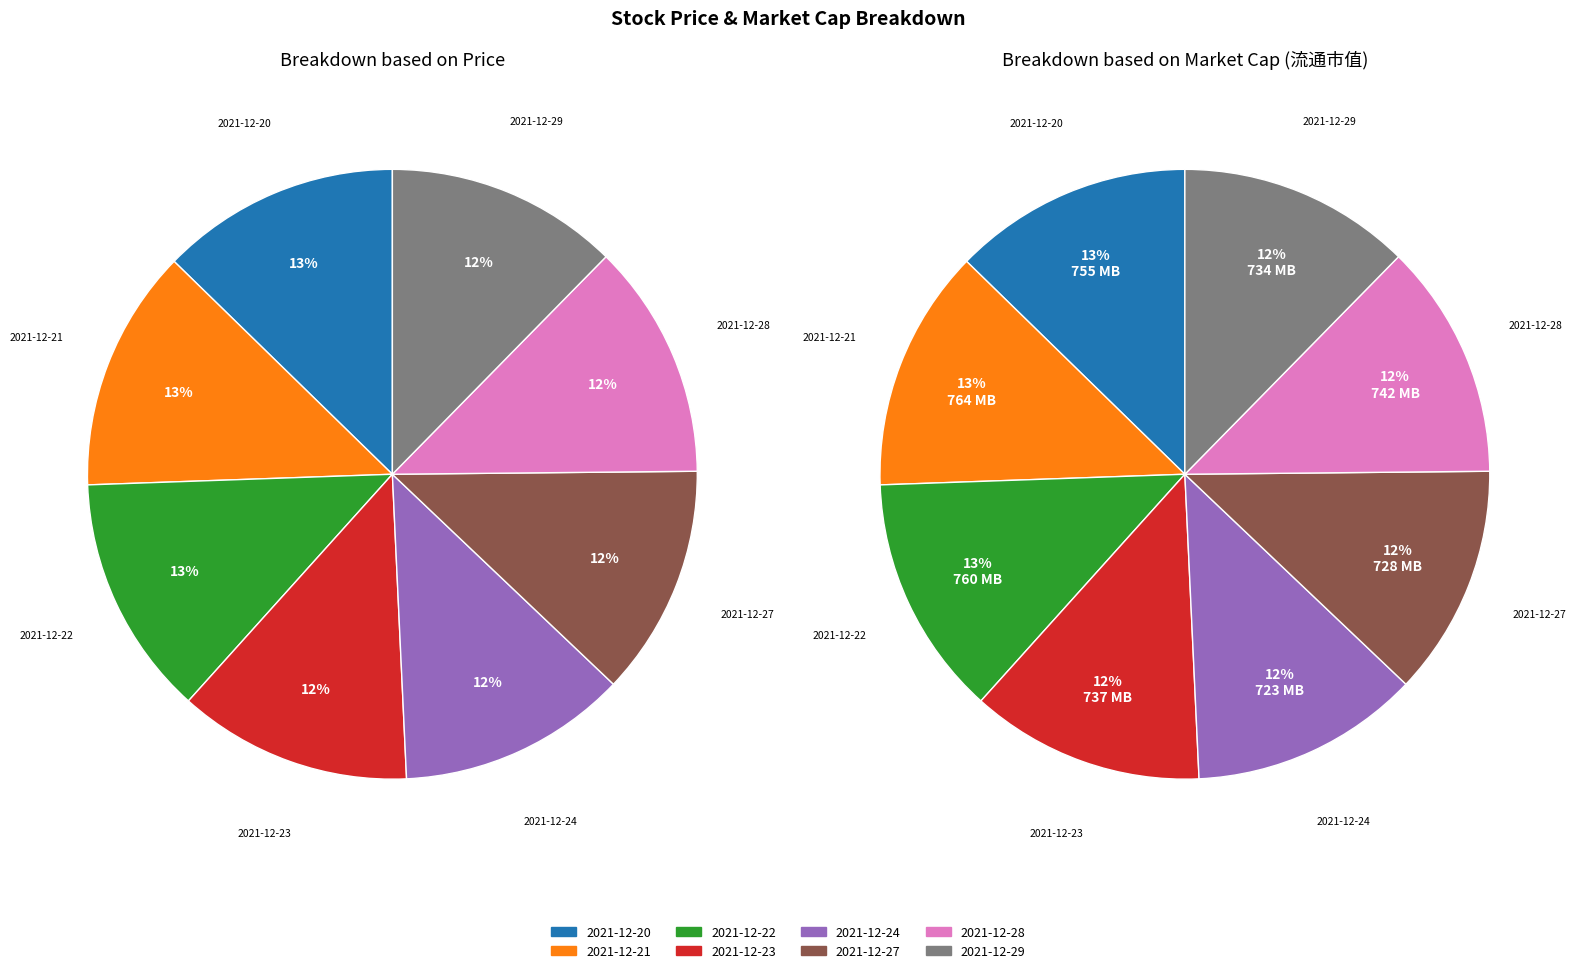

Is there any slice that represents more than half of the pie?

No